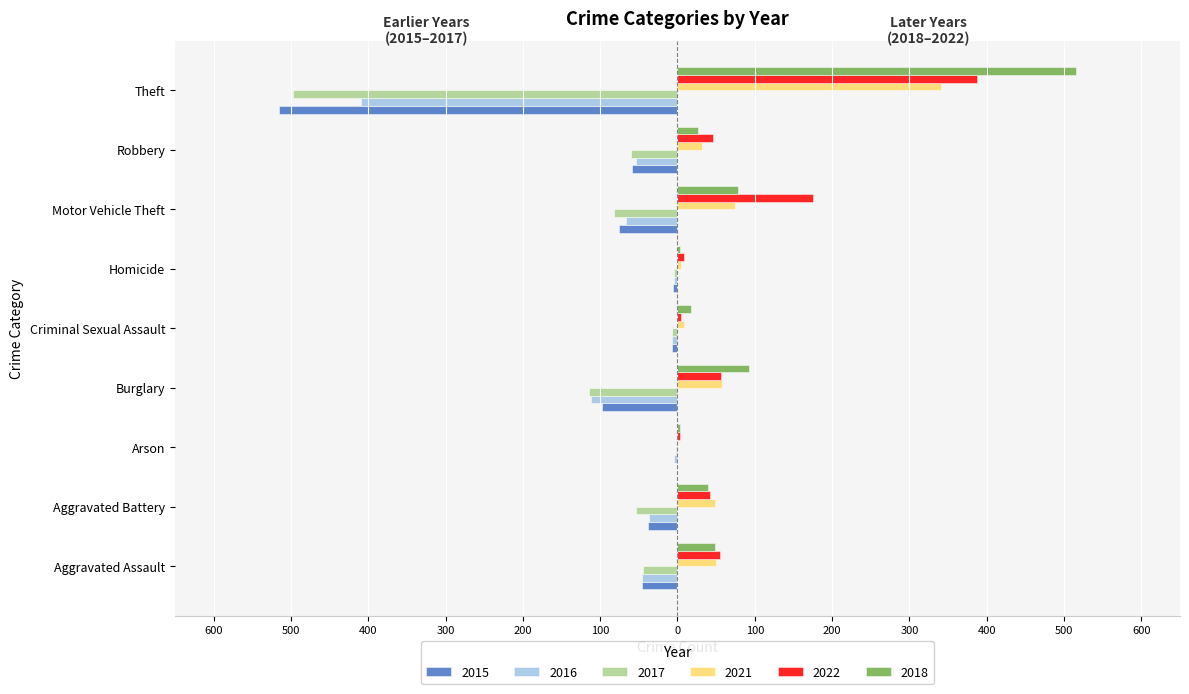

Which series has the largest total across all categories?

2018